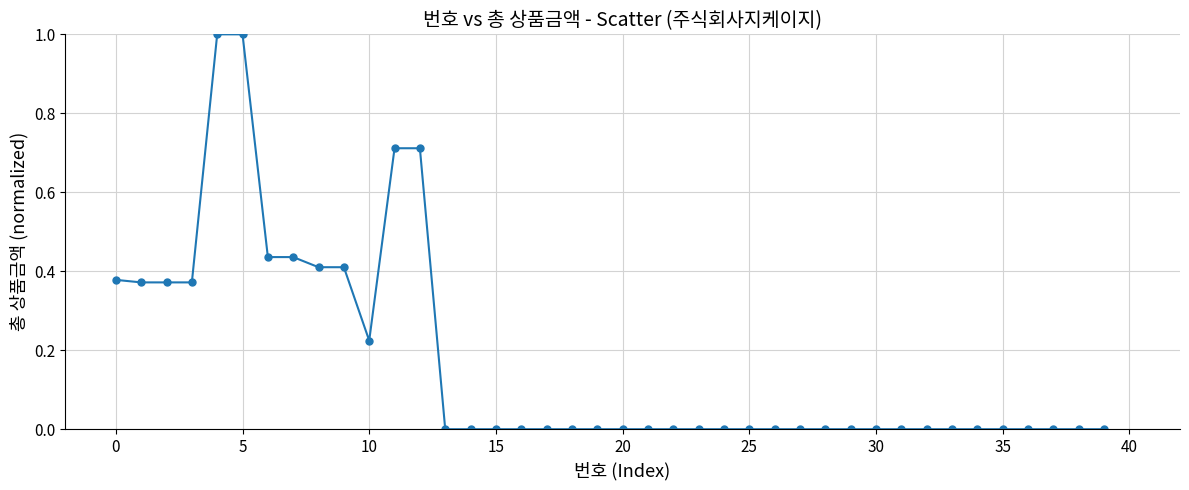

What is the difference between the second highest and minimum values?

1.0